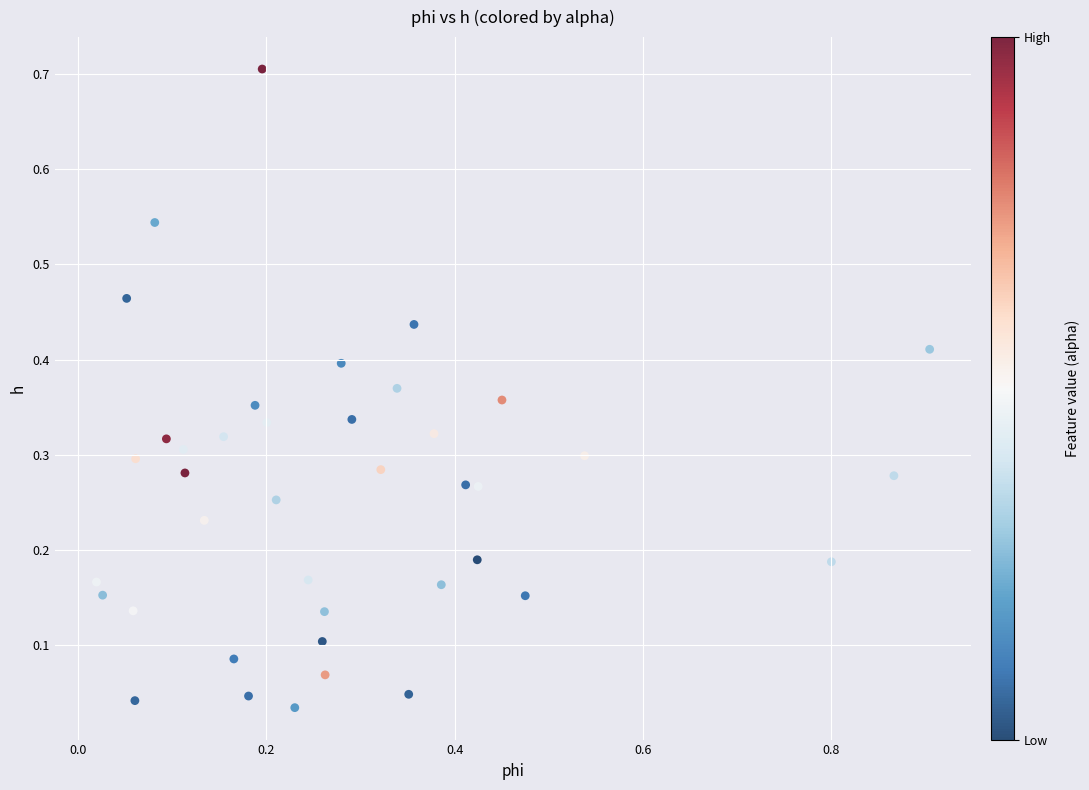

What is the range of X values (max minus min)?

0.9